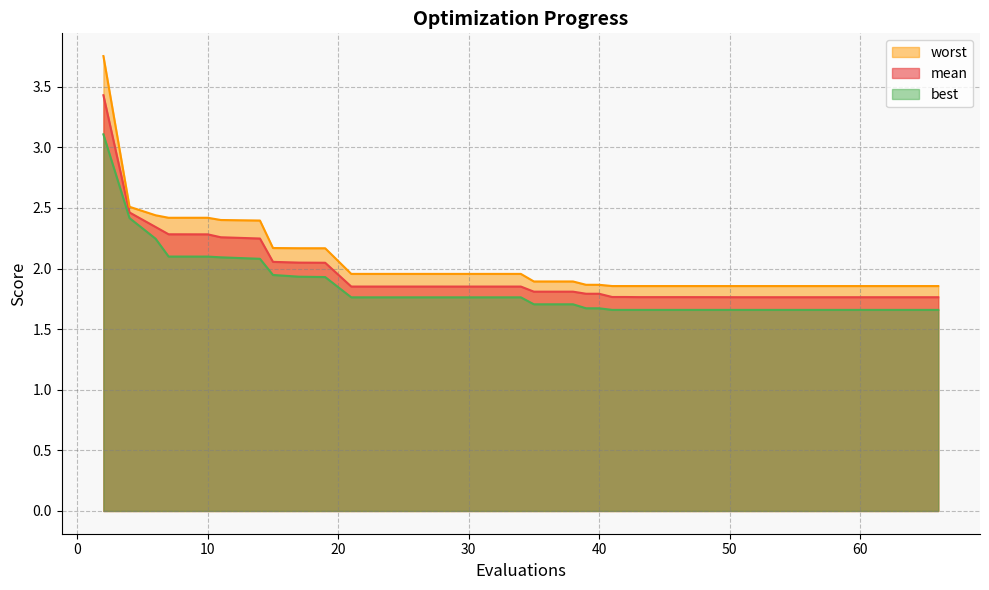

Which series changed the most between 27 and 45?

best